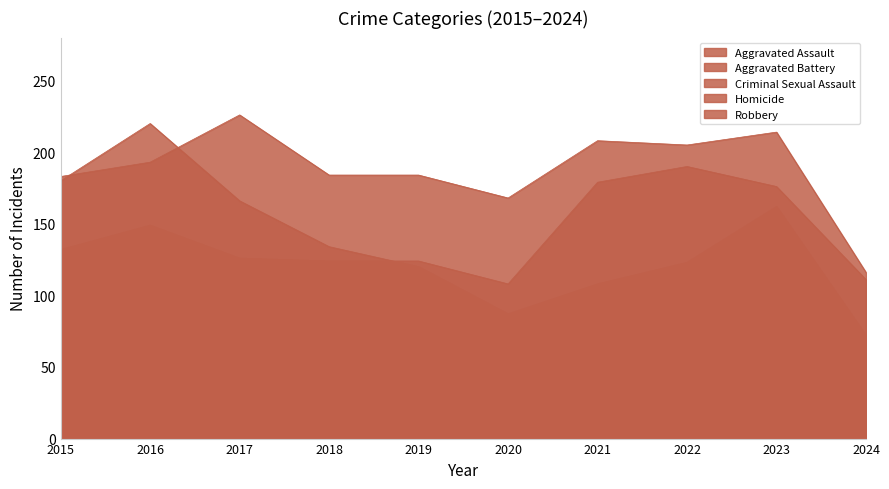

List the series in order of their peak value, lowest first.

Homicide, Criminal Sexual Assault, Aggravated Assault, Robbery, Aggravated Battery